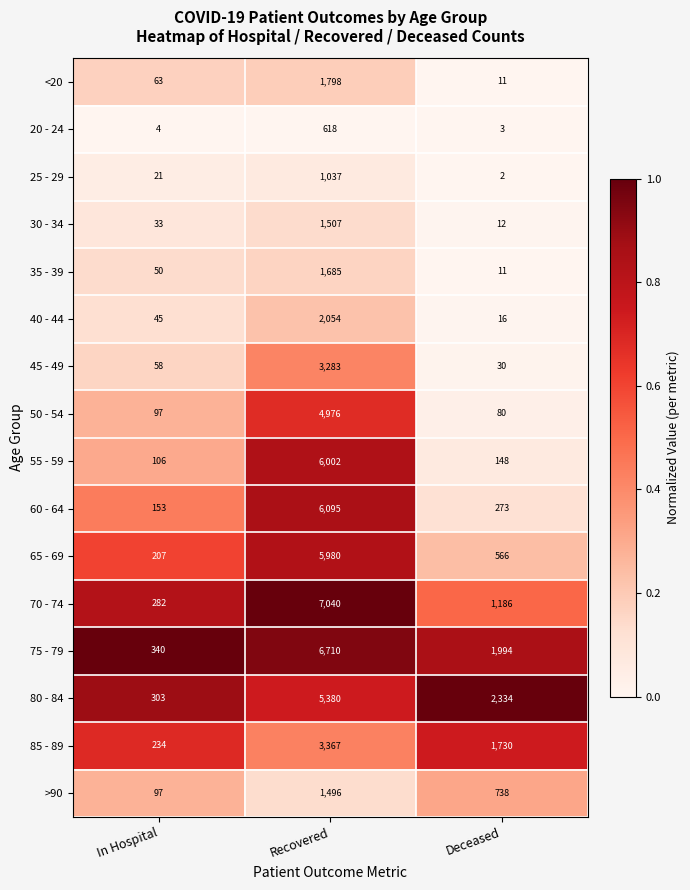

What is the average value of the 85 - 89 series?

1777